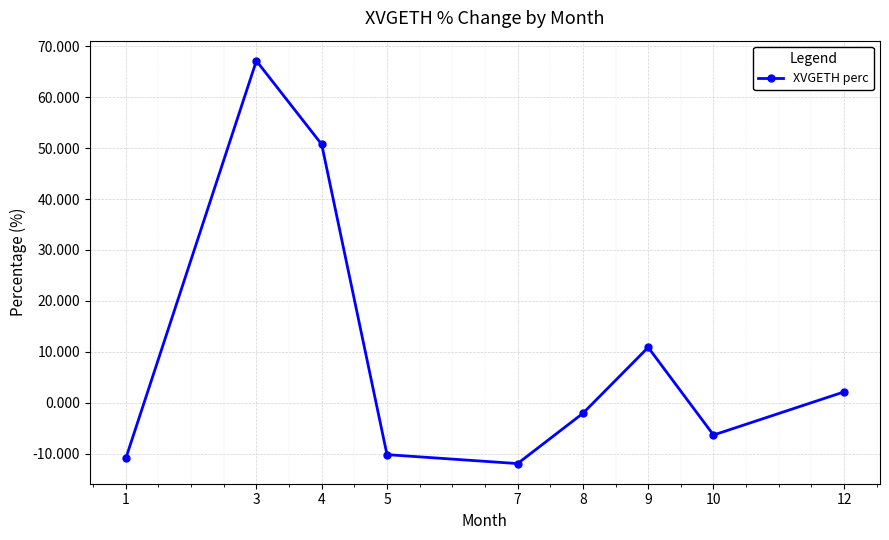

Rank the categories by value from highest to lowest.

3, 4, 9, 12, 8, 10, 5, 1, 7